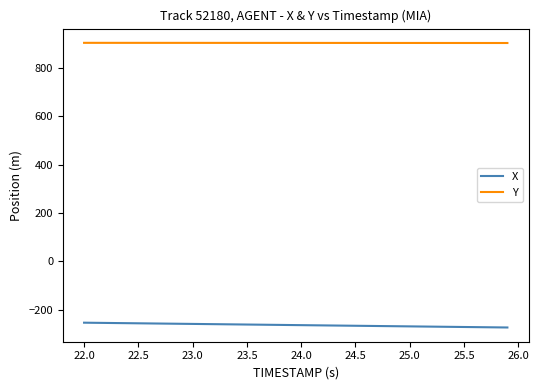

True or false: Y and X intersect in this chart.

False